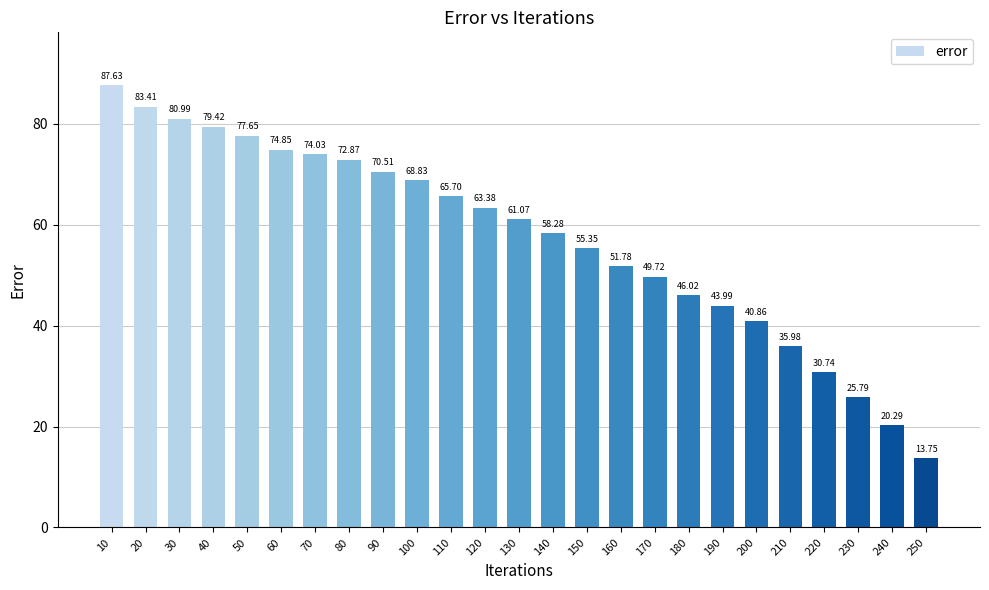

What is the value of the 9th bar from the left?

70.5